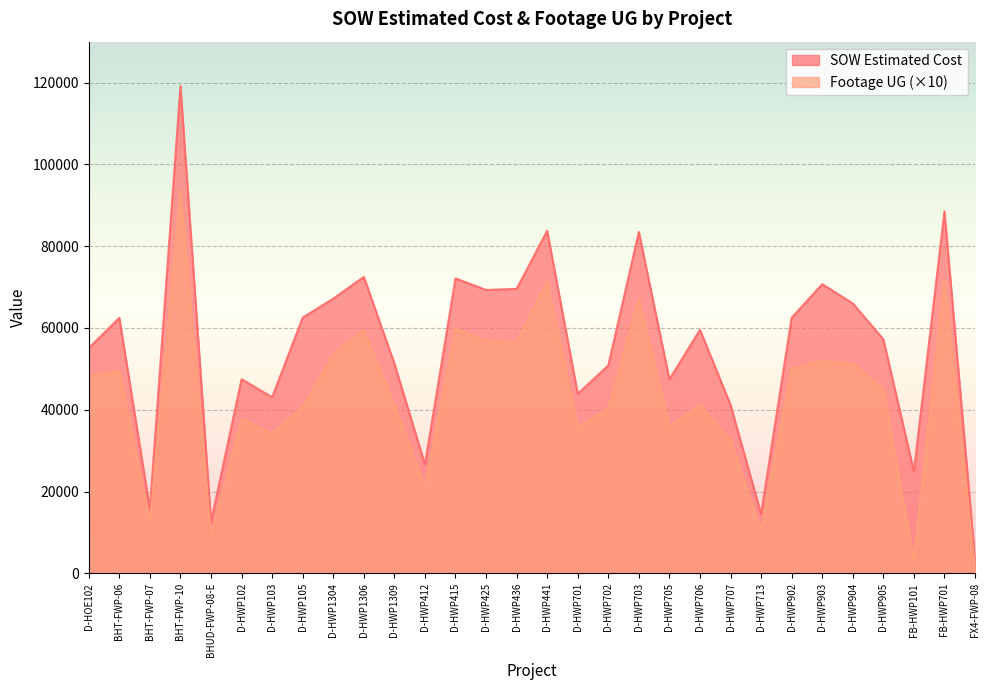

What is the maximum value for SOW Estimated Cost?

119135.3